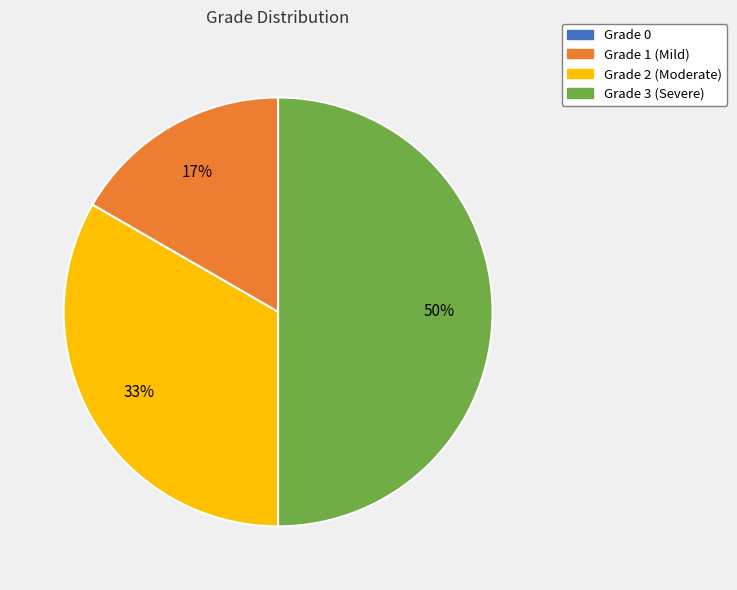

Does Grade 1 (Mild) account for over 50% of the chart?

No